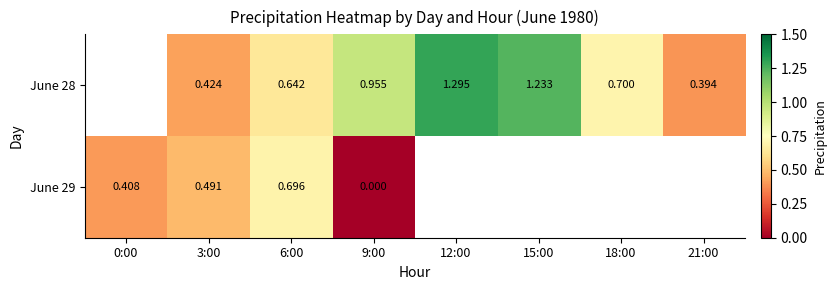

Is the value of June 29 at 0:00 greater than the value of June 28 at 18:00?

No